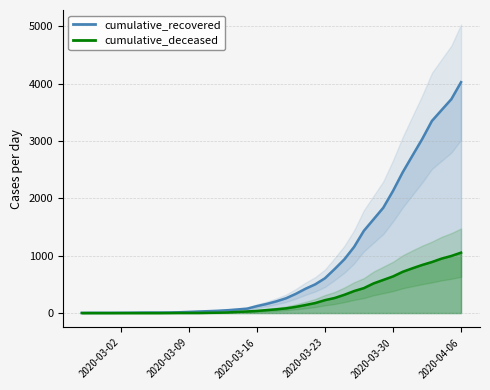

At which label does cumulative_deceased reach its peak?

2020-04-06